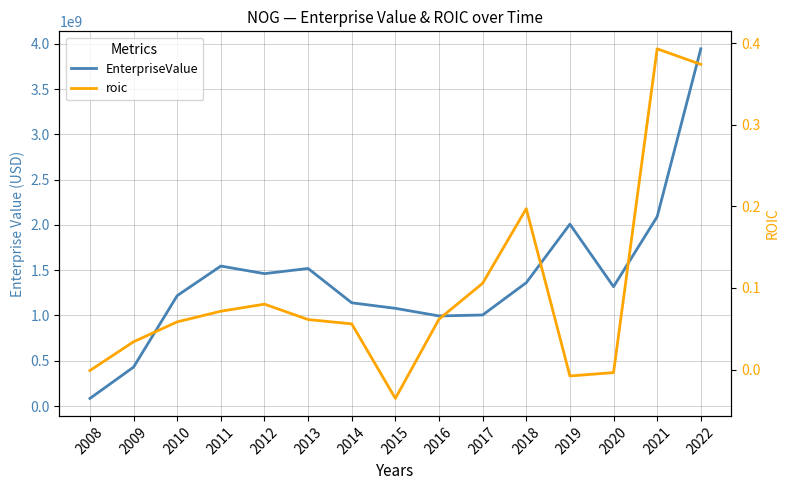

Where does the EnterpriseValue series first go above 1317858037?

2011